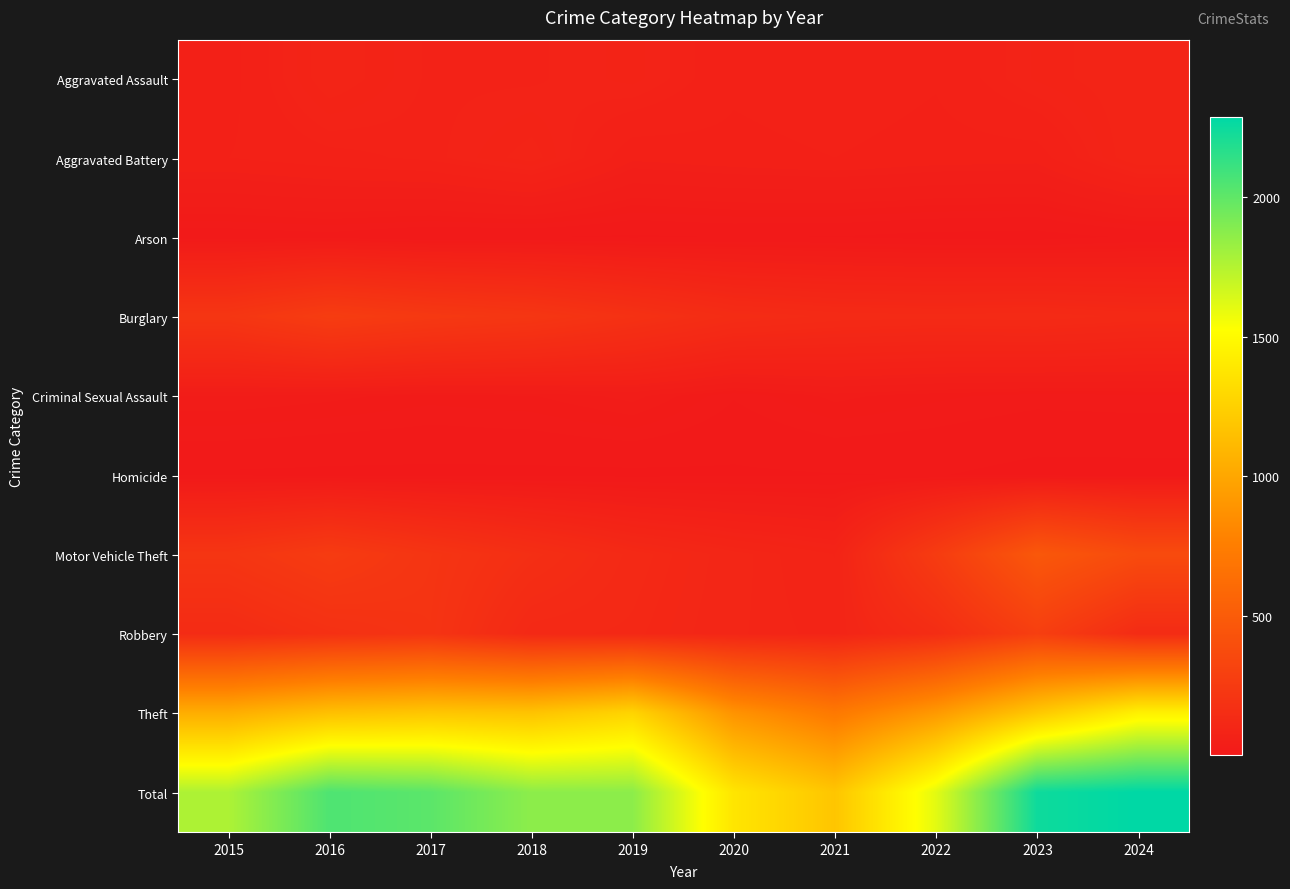

At how many categories does at least one series exceed 1753?

7